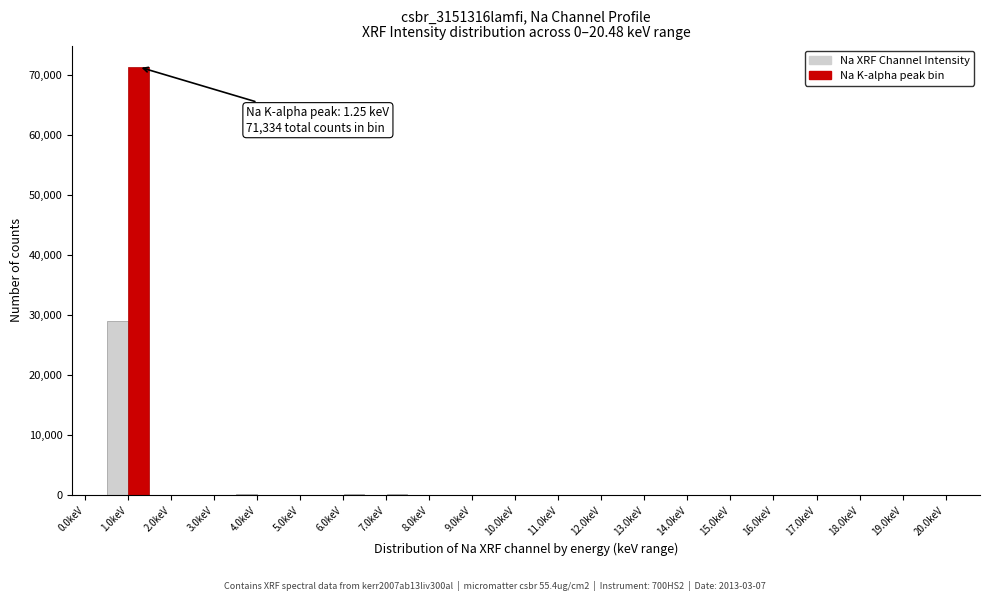

Over which range of the x-axis is the bar tallest?

1.0 to 1.5